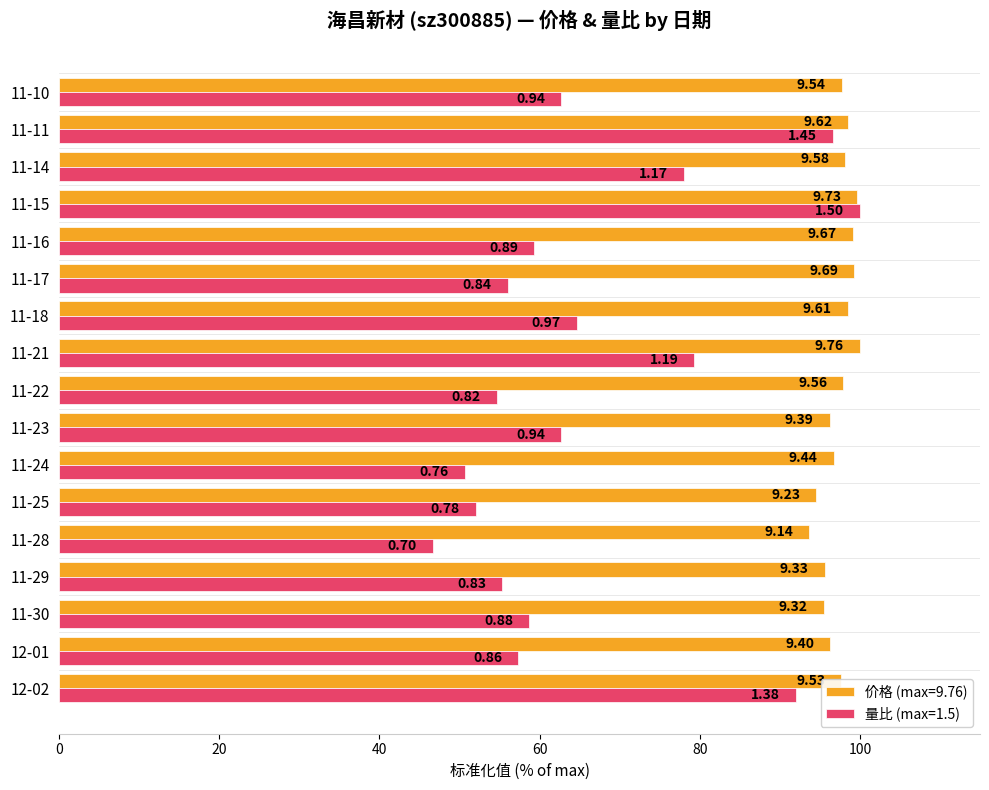

What are all the series names shown in the legend?

价格 (max=9.76), 量比 (max=1.5)